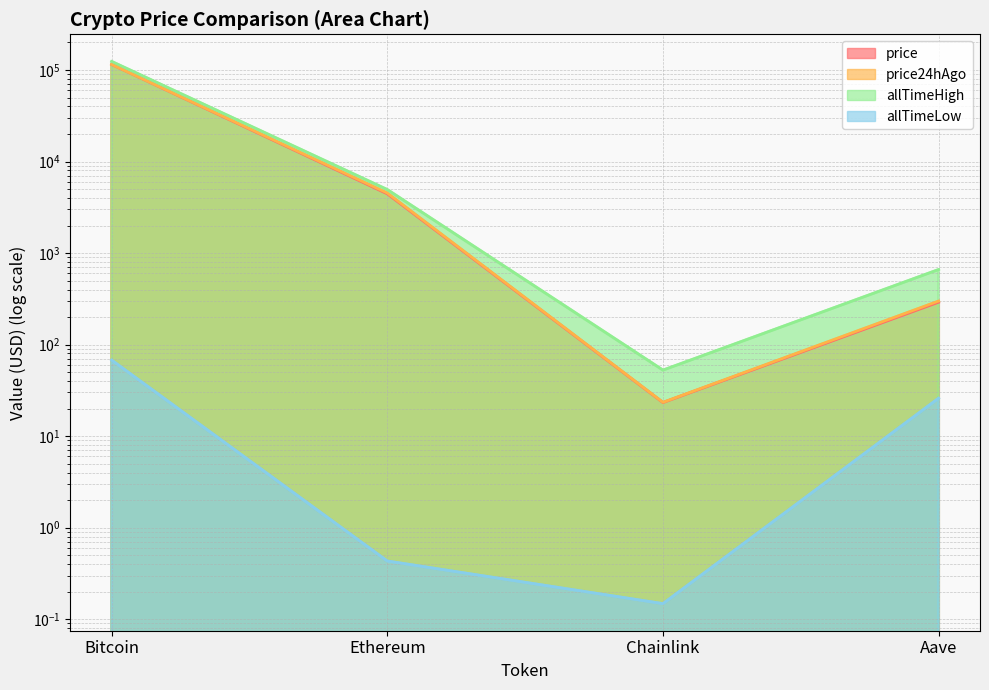

True or false: allTimeHigh has more than 1 interior local peaks.

False